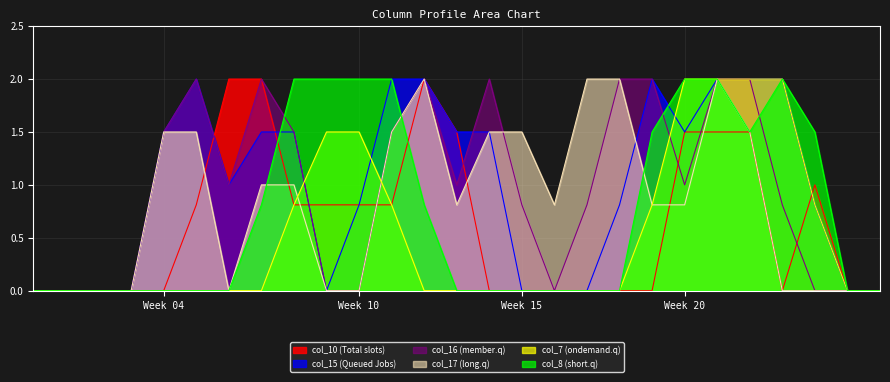

True or false: col_17 and col_7 cross at least once.

True